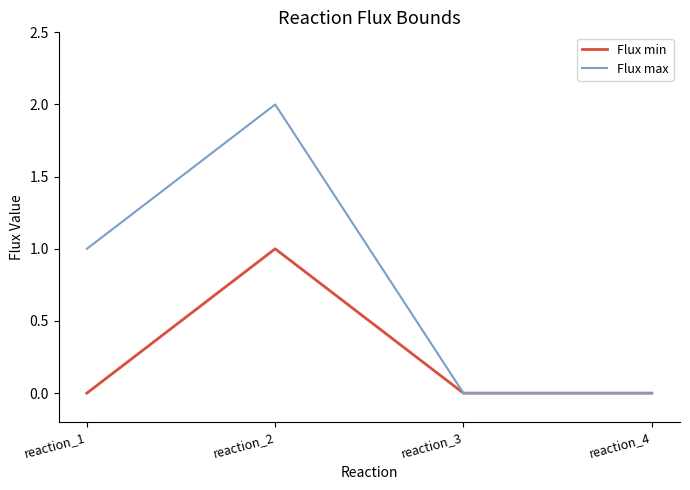

True or false: Flux min has more than 1 points higher than both neighbors.

False